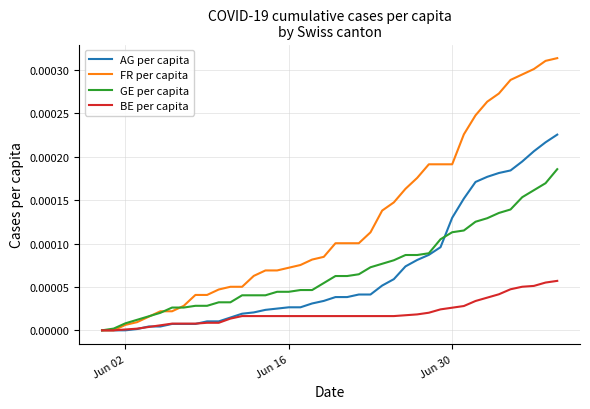

List the series in order of their peak value, highest first.

FR per capita, AG per capita, GE per capita, BE per capita